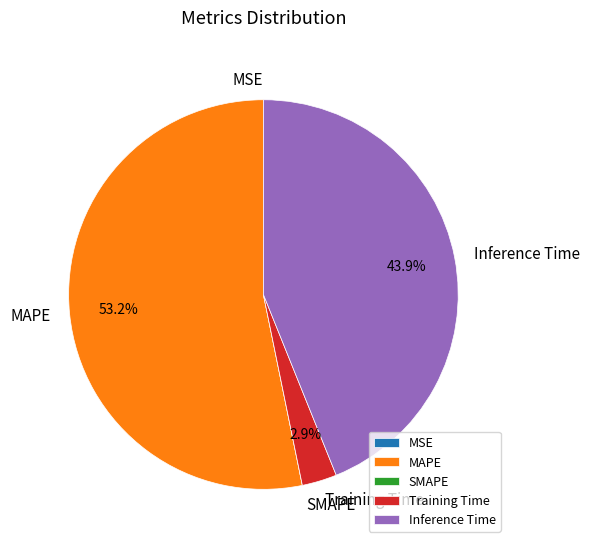

Which category has the biggest portion of the pie?

MAPE